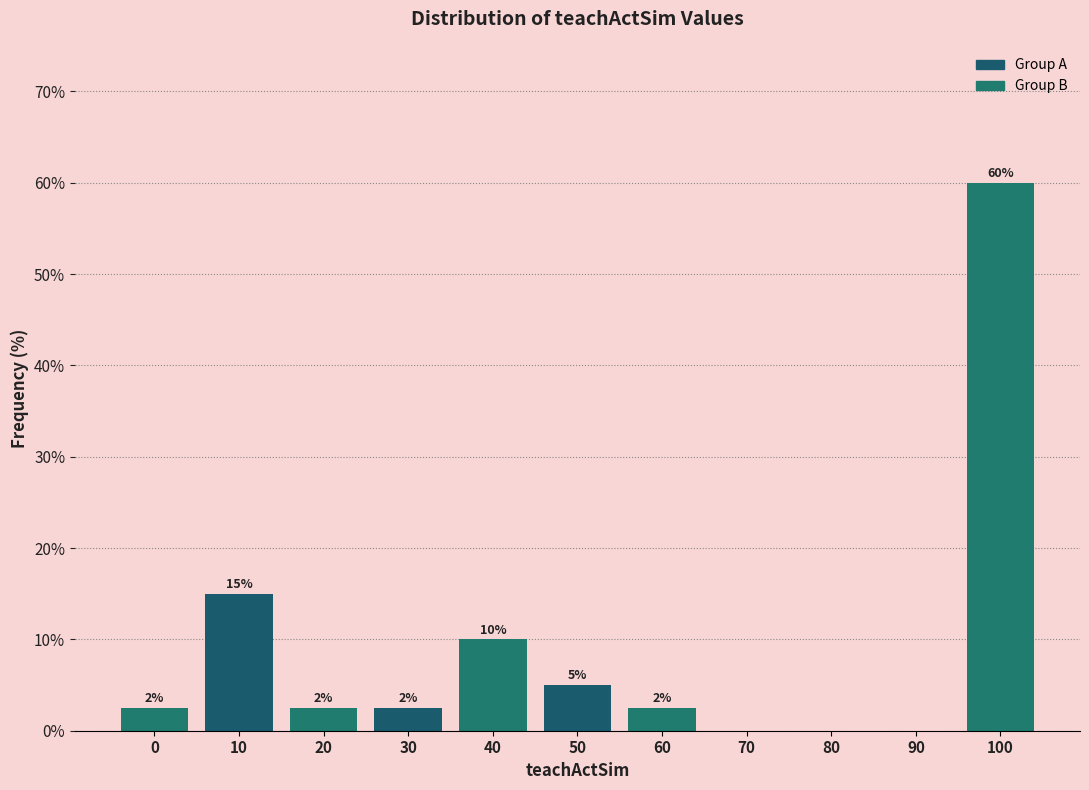

What is the sum of the values at 50 and 80?

5.0